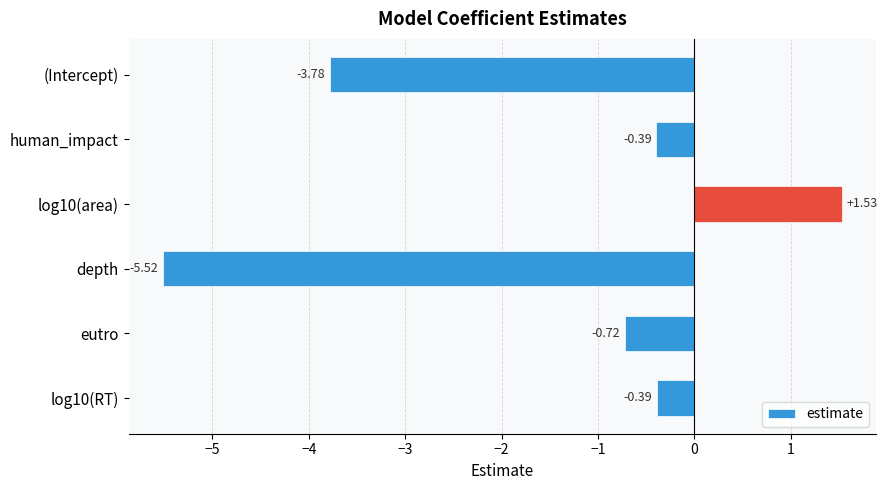

What is the difference between the values at (Intercept) and eutro?

3.1